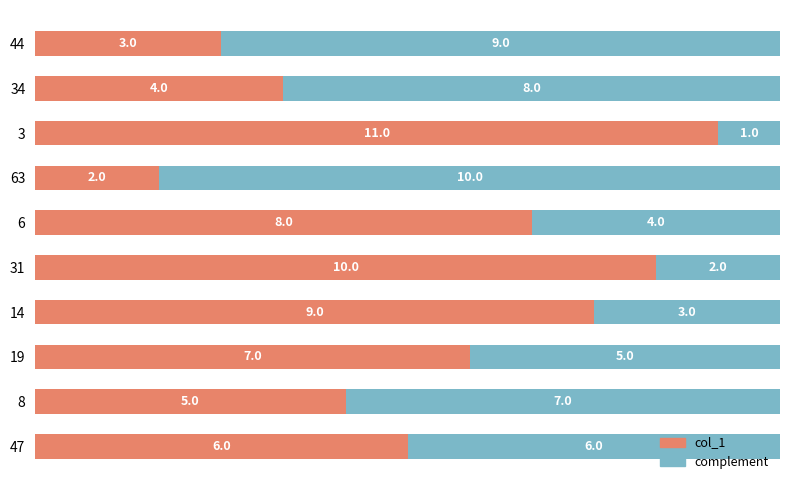

What is the total value across all series at 47?

12